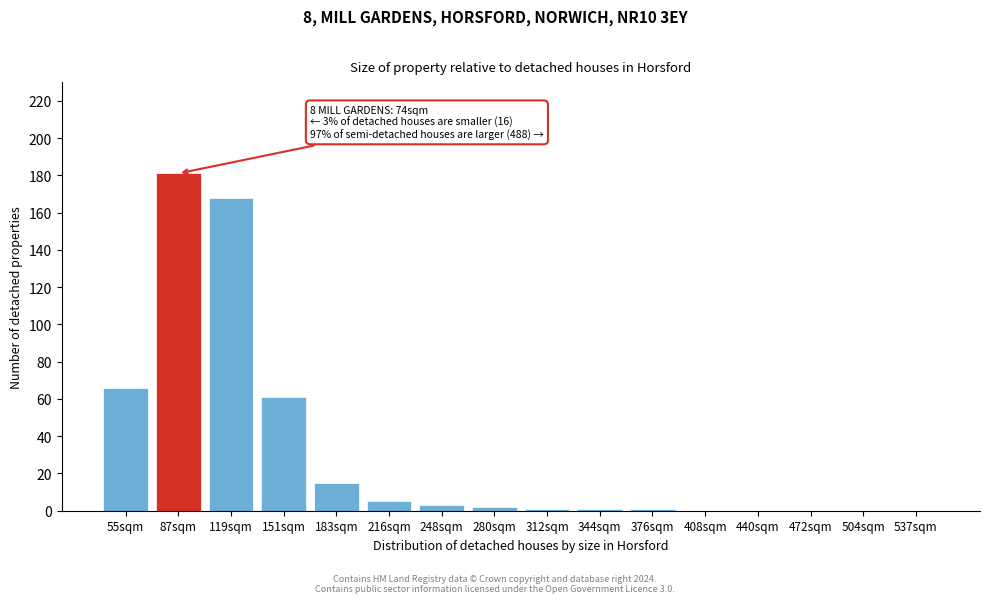

Reading left to right, what are all the values shown in this chart?

55sqm=66	87sqm=181	119sqm=168	151sqm=61	183sqm=15	216sqm=5	248sqm=3	280sqm=2	312sqm=1	344sqm=1	376sqm=1	408sqm=0	440sqm=0	472sqm=0	504sqm=0	537sqm=0